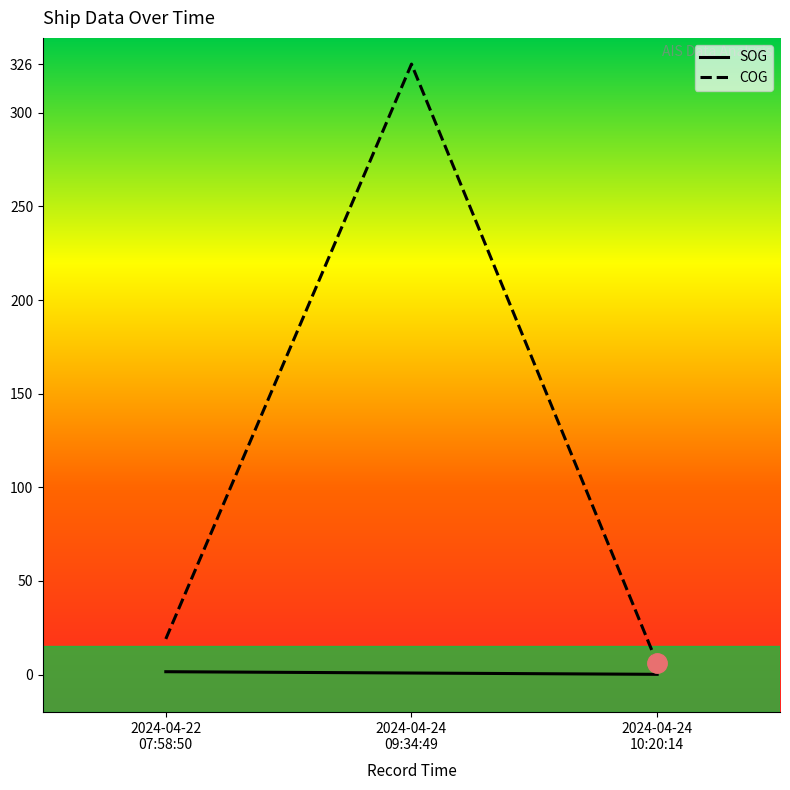

At which label does COG reach its peak?

2024-04-24
09:34:49